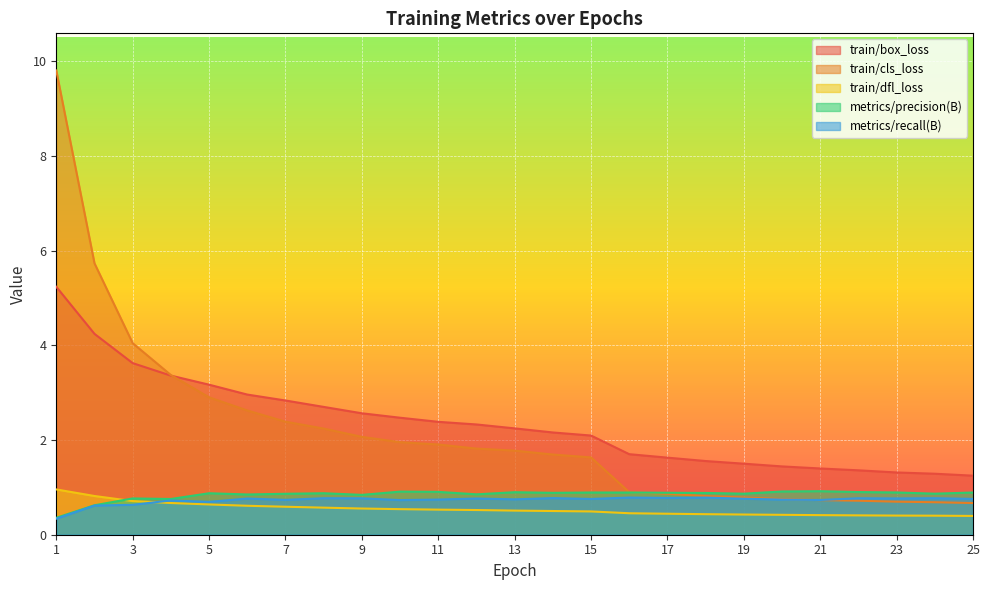

What is the difference between the maximum and minimum values in the metrics/recall(B) series?

0.4